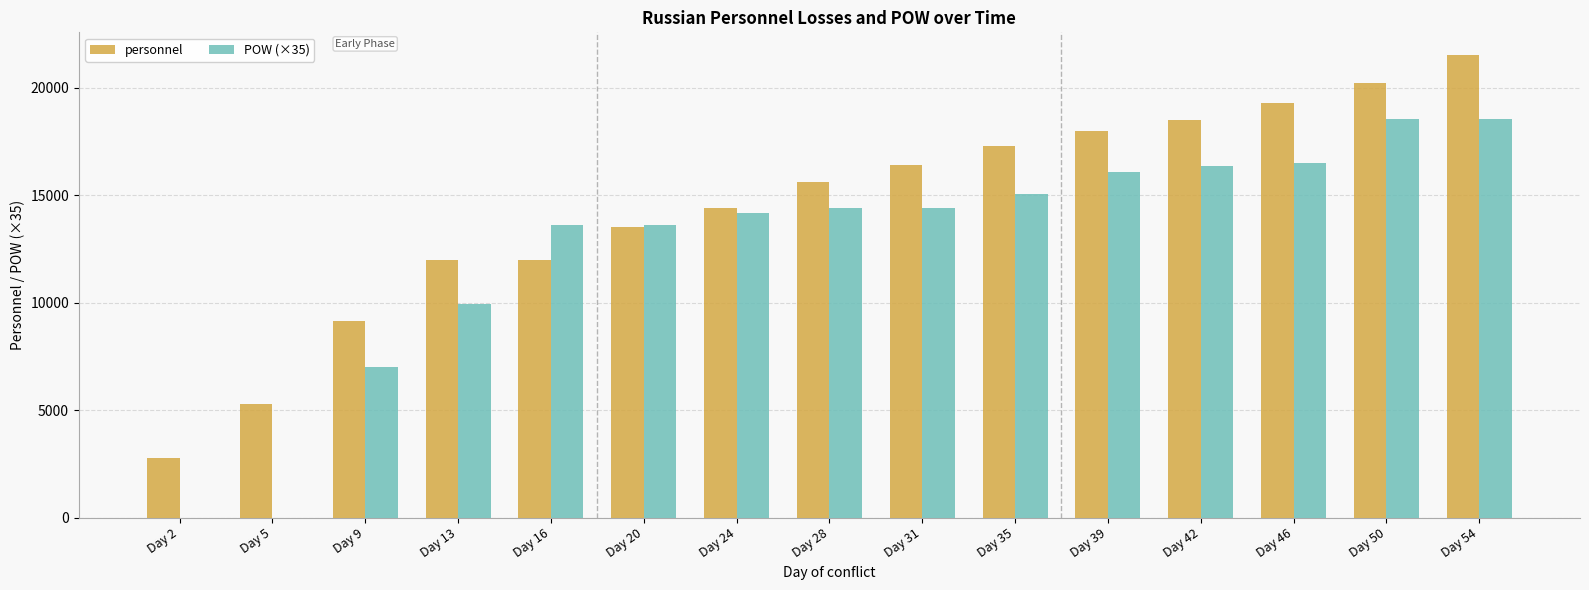

The POW (×35) series shows 18550 at Day 54. True or false?

True